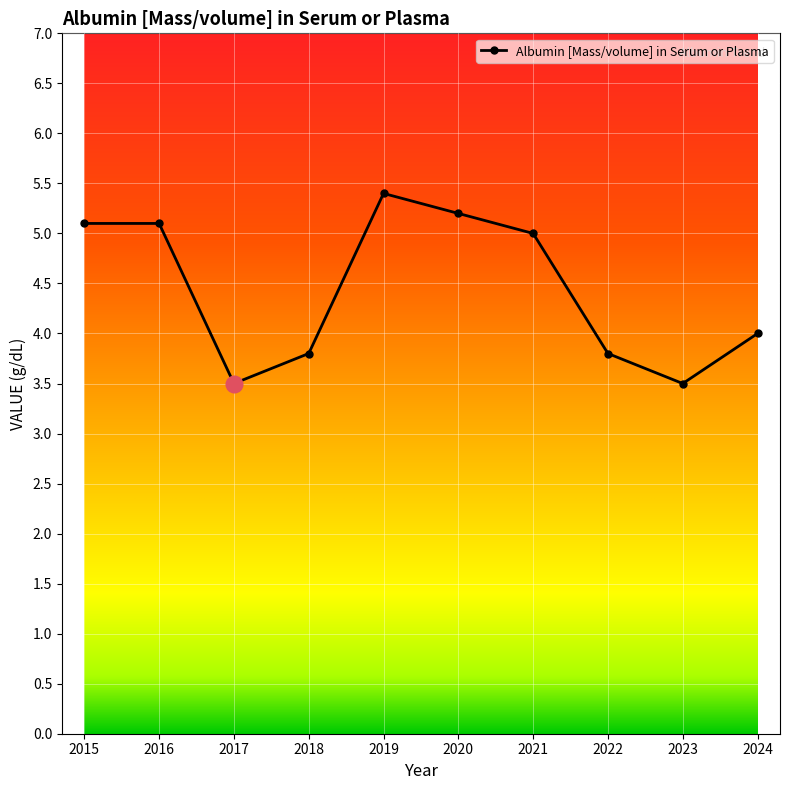

What is the approximate value at 2021?

5.0